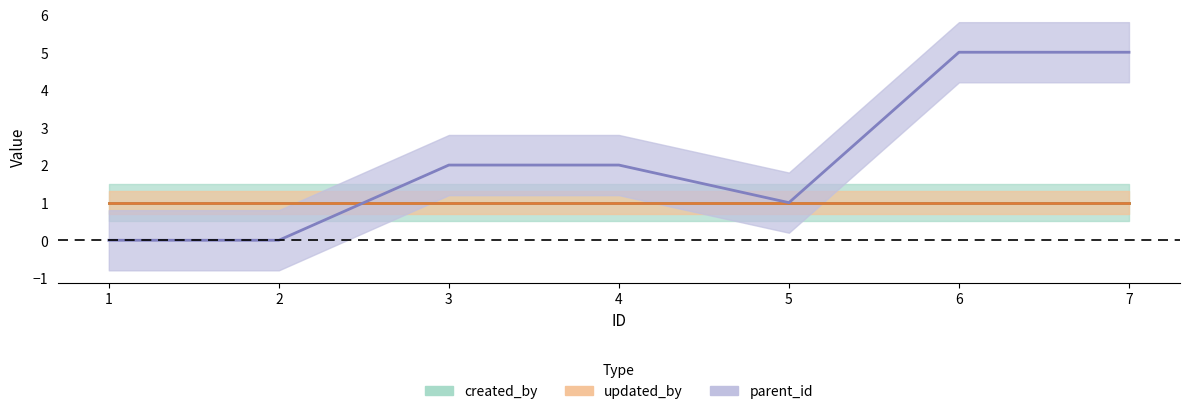

The value of created_by at 1 is 2. True or false?

False